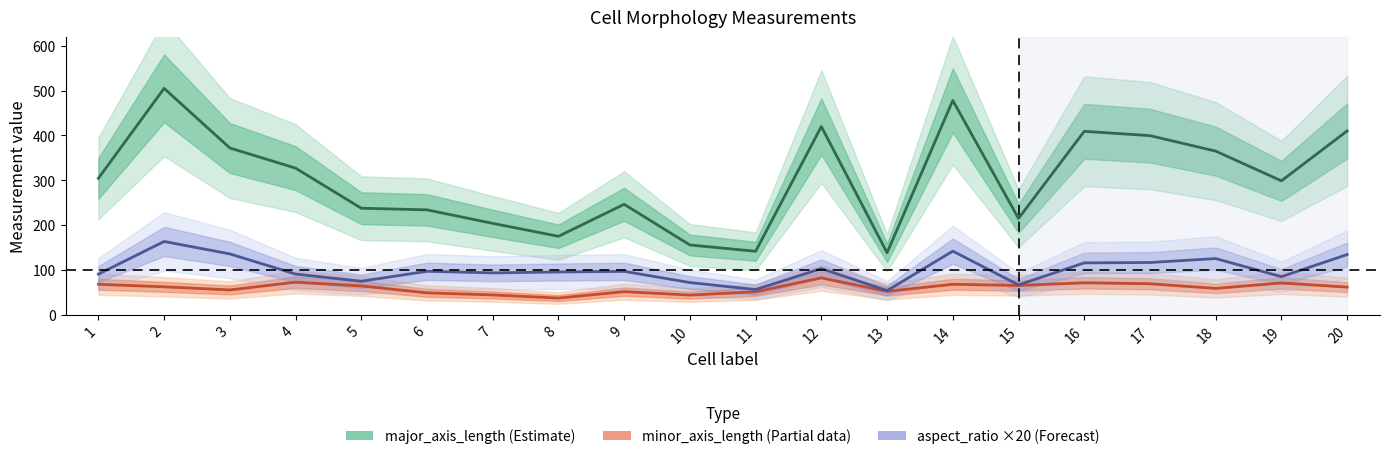

Reading left to right, what are all the values shown in this chart?

major_axis_length: 1=304.3	2=505.2	3=372.0	4=327.0	5=237.4	6=233.8	7=203.6	8=174.8	9=246.3	10=155.3	11=141.3	12=420.0	13=137.9	14=478.3	15=214.7	16=409.2	17=399.6	18=365.1	19=298.6	20=410.1
minor_axis_length: 1=67.5	2=61.9	3=54.9	4=72.3	5=63.9	6=48.4	7=43.8	8=36.8	9=51.1	10=43.5	11=50.7	12=81.9	13=51.7	14=67.6	15=64.9	16=70.9	17=68.8	18=58.4	19=70.5	20=61.2
aspect_ratio (×20): 1=90.2	2=163.2	3=135.4	4=90.4	5=74.4	6=96.6	7=93.0	8=95.0	9=96.4	10=71.4	11=55.8	12=102.6	13=53.4	14=141.6	15=66.2	16=115.4	17=116.2	18=125.0	19=84.6	20=134.0